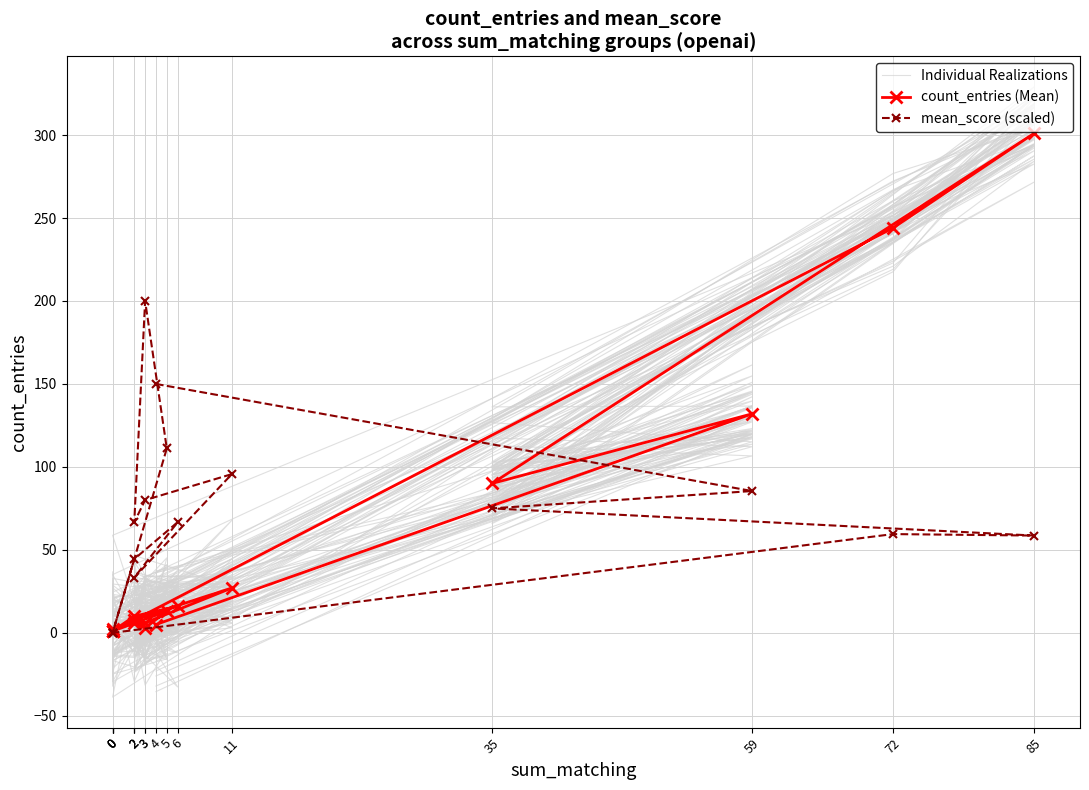

At which label does Individual Realizations first exceed 6?

4